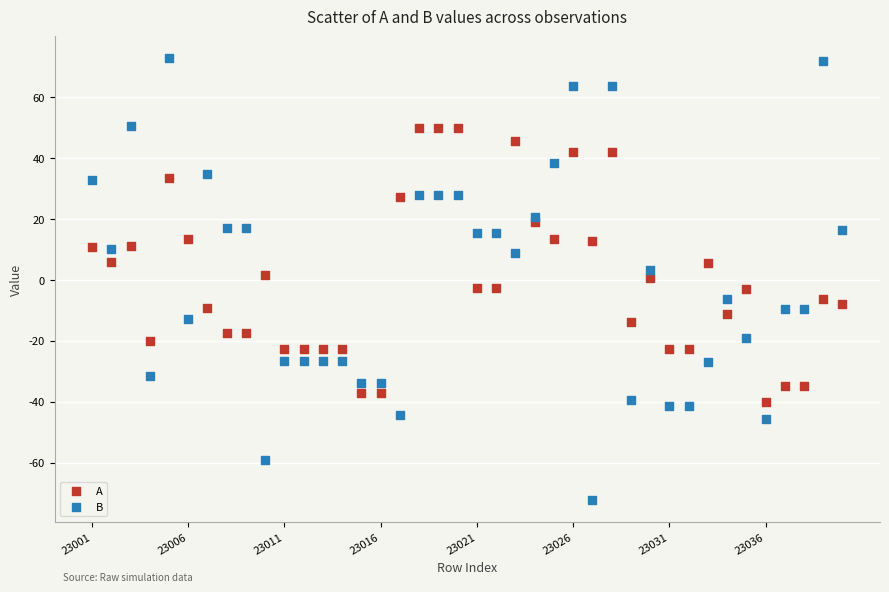

Which series reaches the maximum Y coordinate?

B